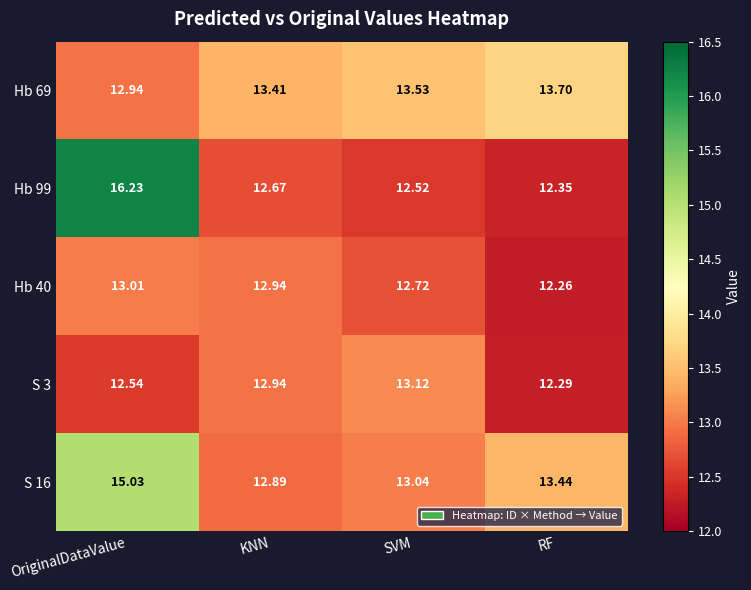

At which label does S 16 first exceed 13?

OriginalDataValue